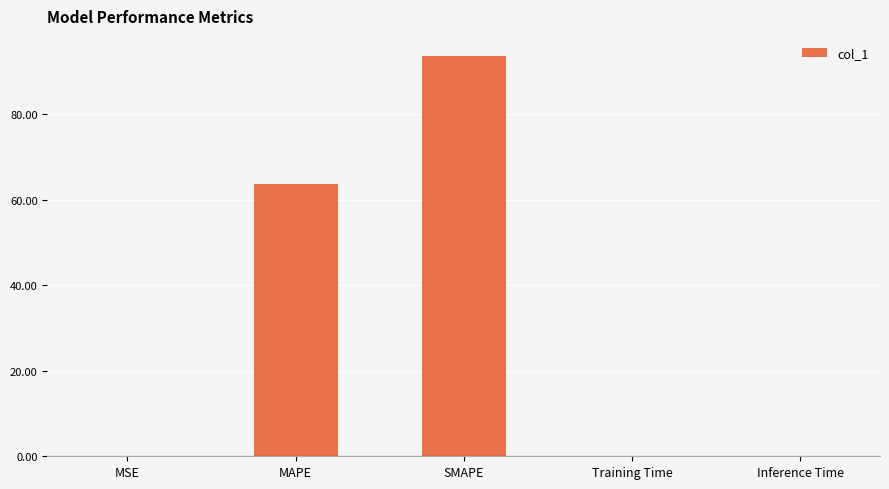

Between MSE and MAPE, which is larger?

MAPE